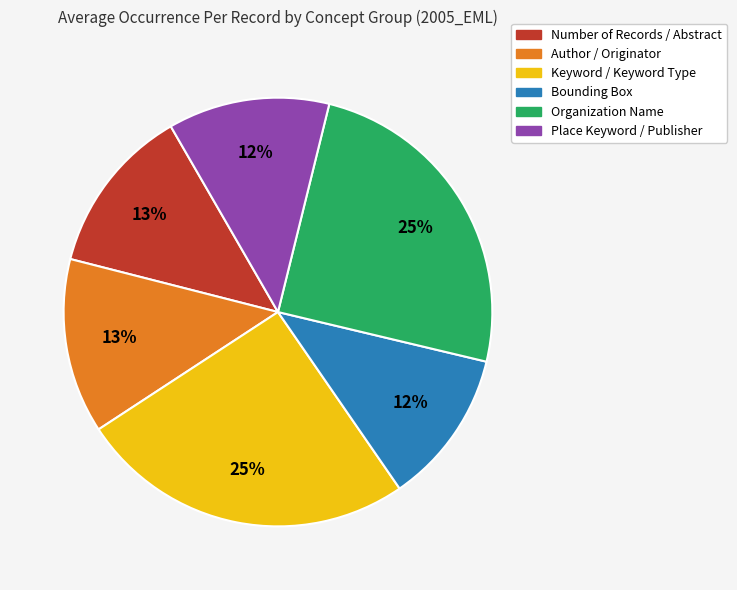

Approximately how many times larger is the value at Keyword / Keyword Type compared to Author / Originator?

1.9